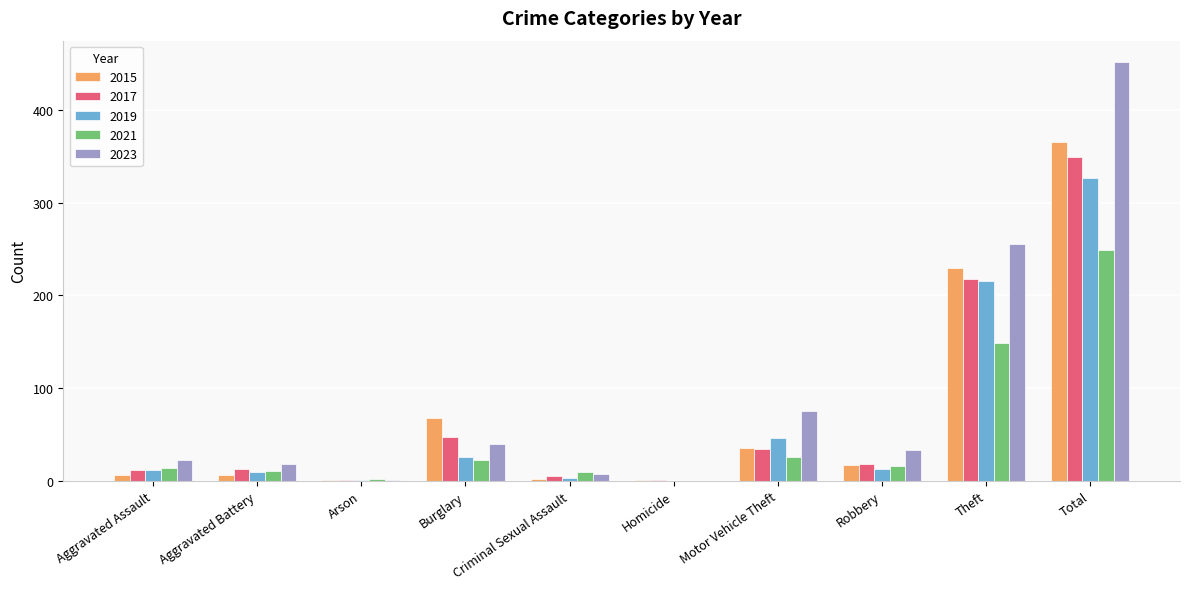

Where is 2019 nearest to the value 163?

Theft